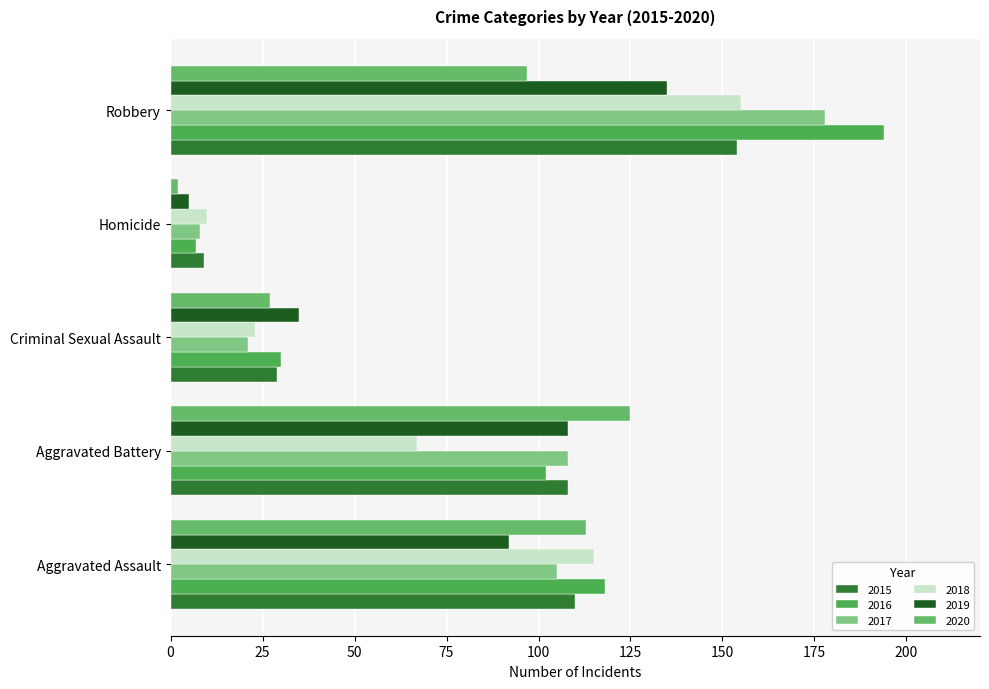

How many distinct data groups are displayed?

6